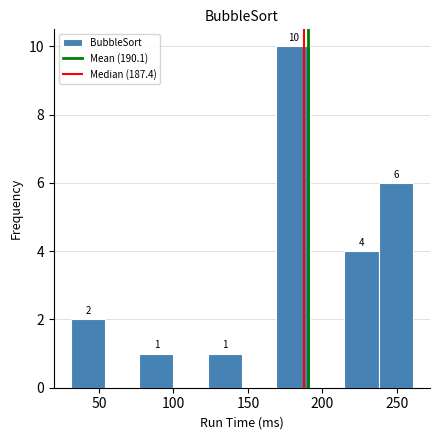

Which range on the x-axis has the tallest bar?

170 to 190